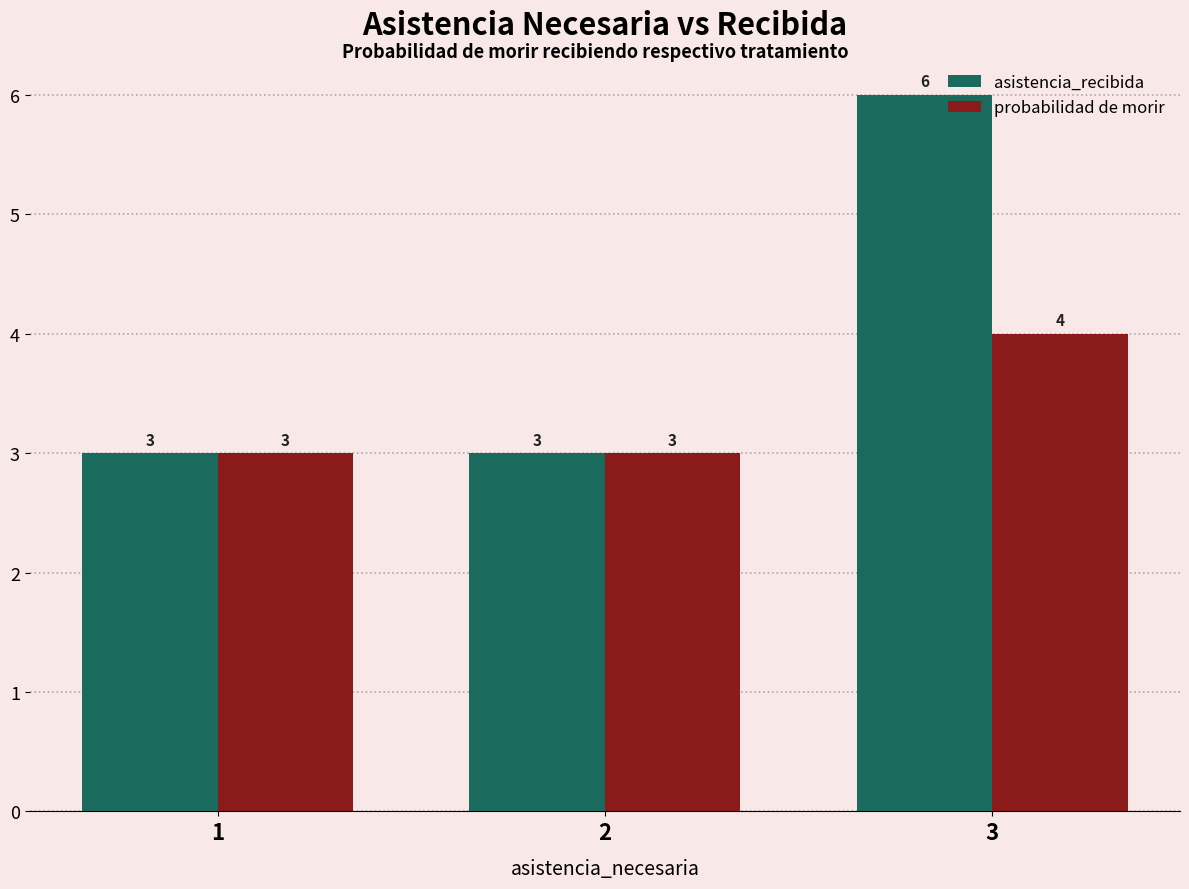

What are all the series names shown in the legend?

asistencia_recibida, probabilidad de morir